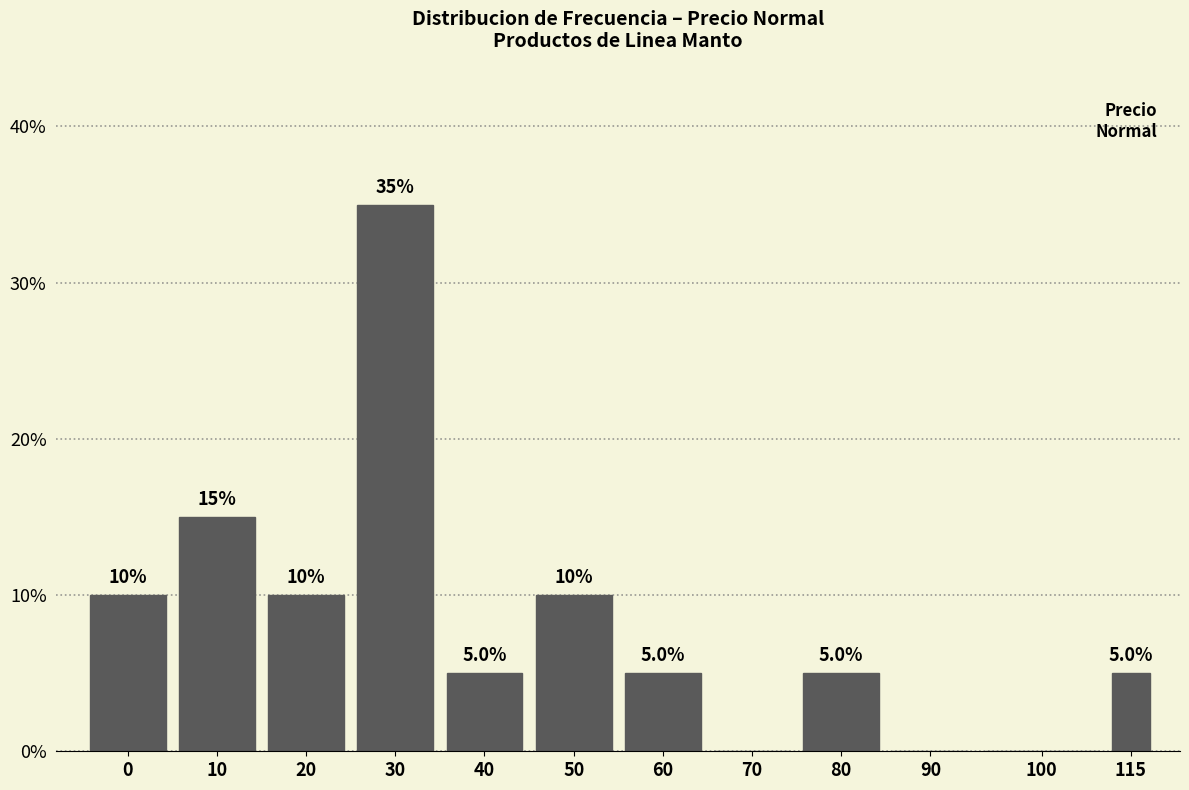

Reading left to right, what are all the values shown in this chart?

0=10	10=15	20=10	30=35	40=5	50=10	60=5	70=0	80=5	90=0	100=0	115=5